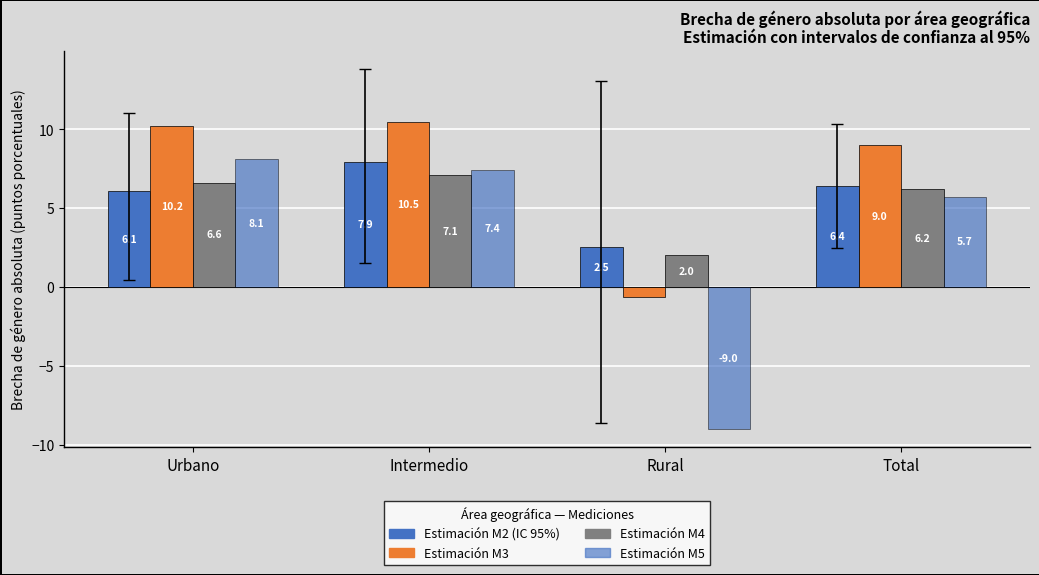

How many bars are there in total?

16